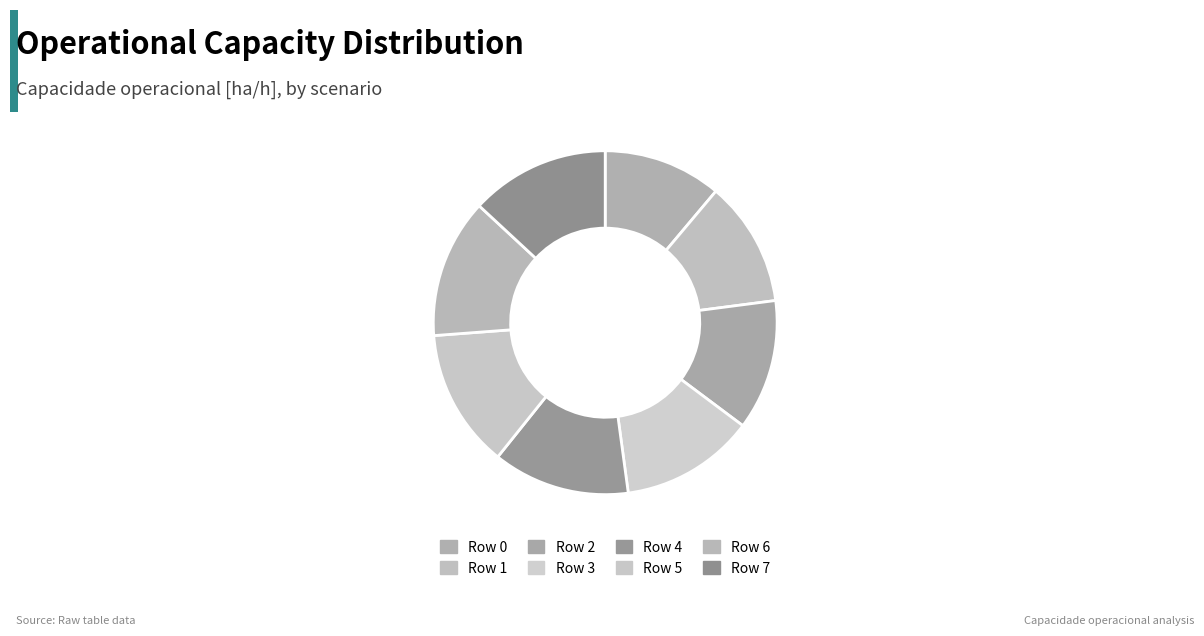

What is the smallest slice in the pie chart?

Row 0